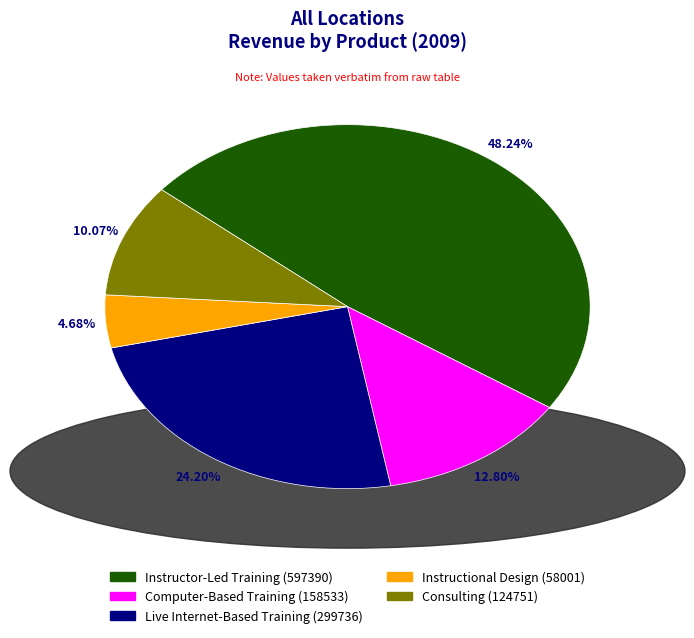

Approximately how many times larger is the value at Instructional Design (58001) compared to Computer-Based Training (158533)?

0.4